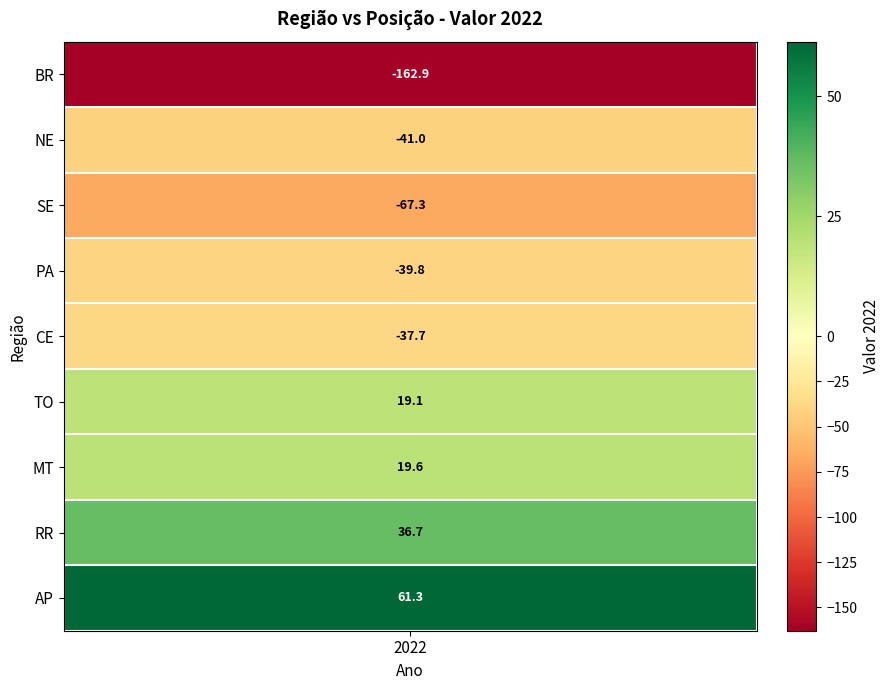

The value at 3 is -39.8. True or false?

True